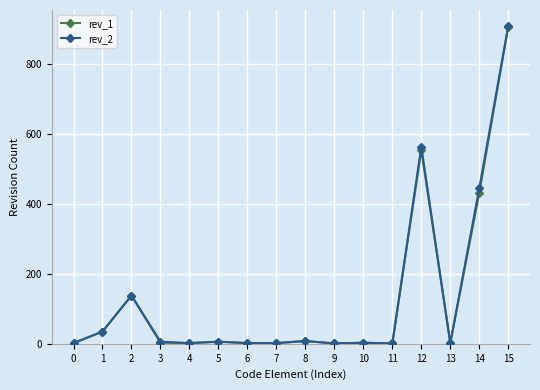

True or false: rev_1 has more than 2 points higher than both neighbors.

True